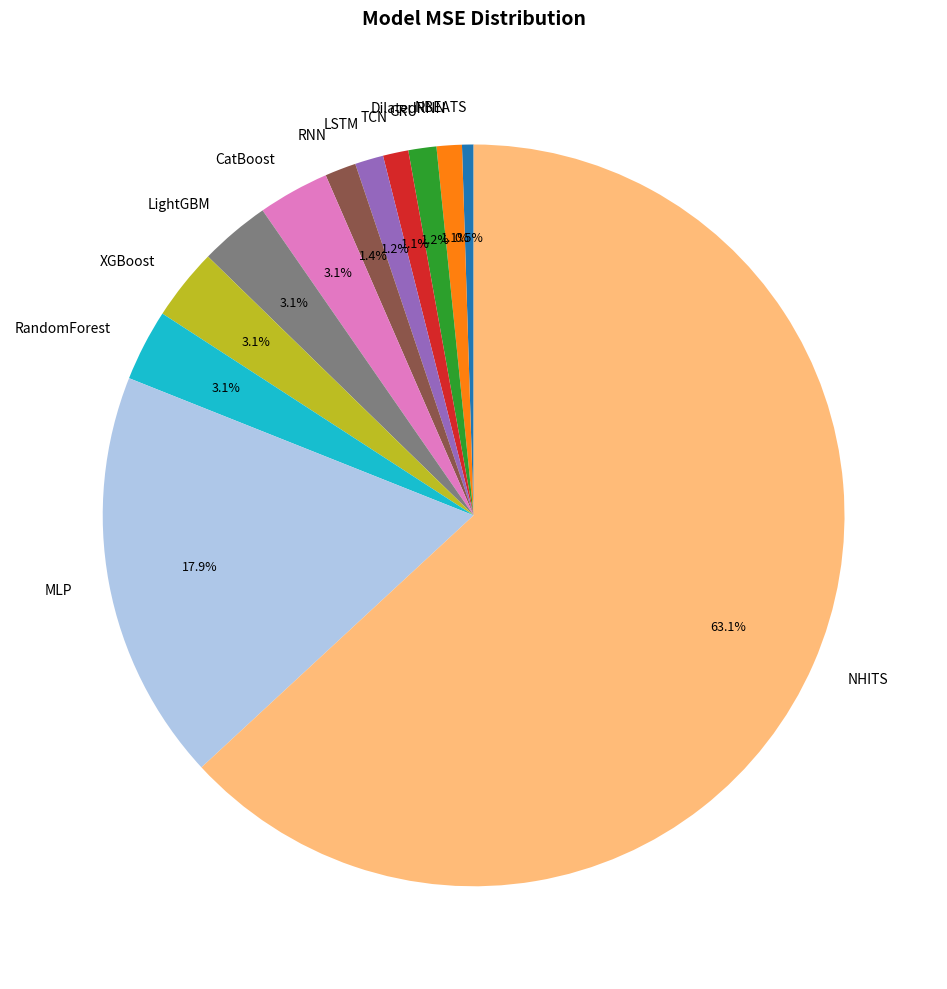

Is there a majority slice in this chart?

Yes